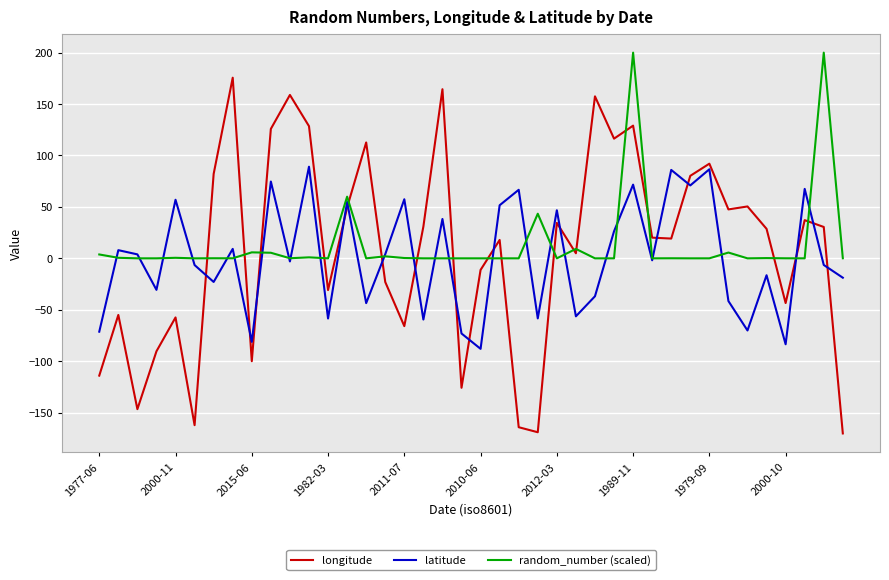

True or false: latitude and random_number (scaled) intersect in this chart.

True